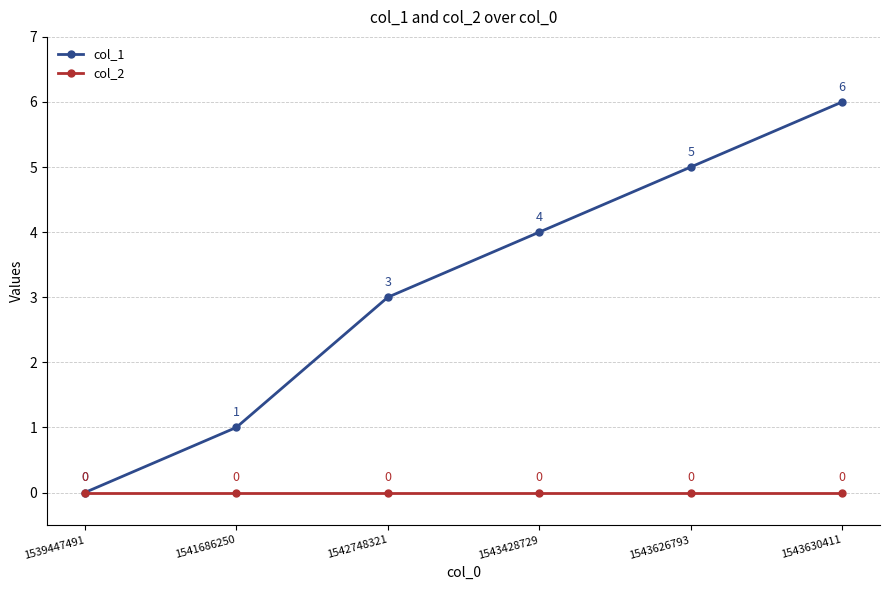

Reading left to right, list all the values displayed in this chart.

col_1: 0	1	3	4	5	6
col_2: 0	0	0	0	0	0